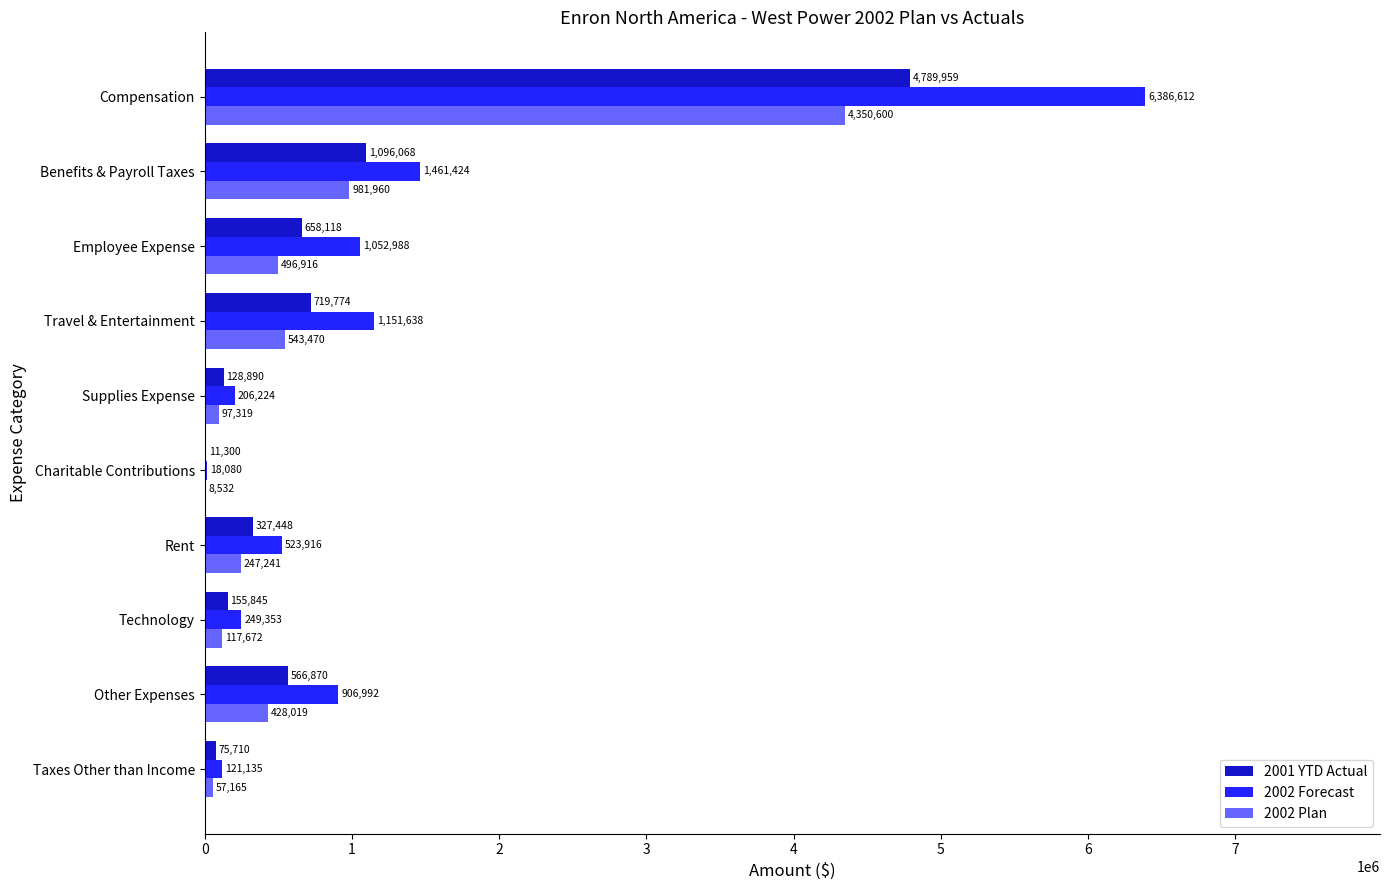

What is the sum of all 2001 YTD Actual values?

8529981.5